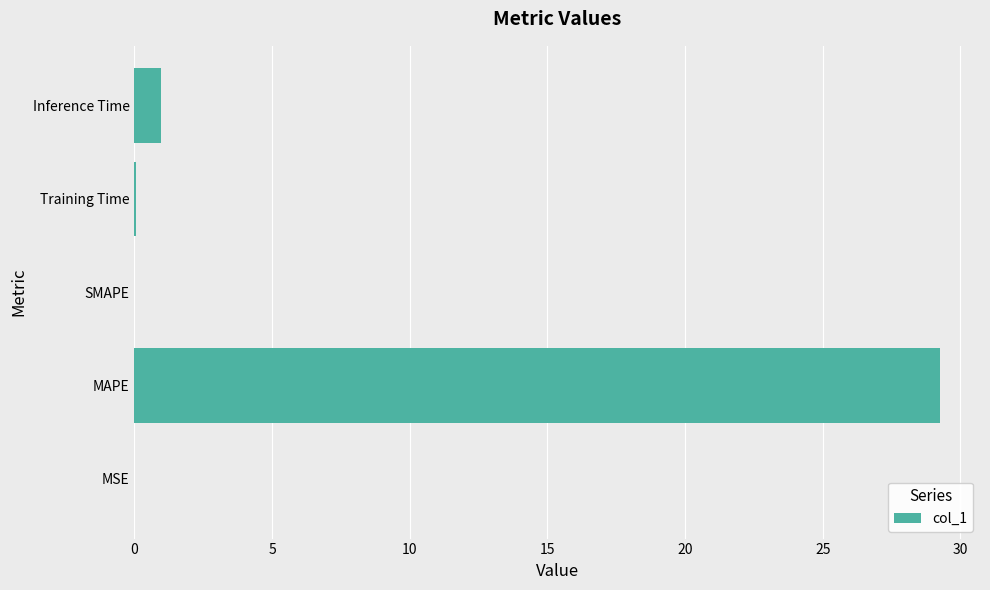

What is the greatest value displayed?

29.2